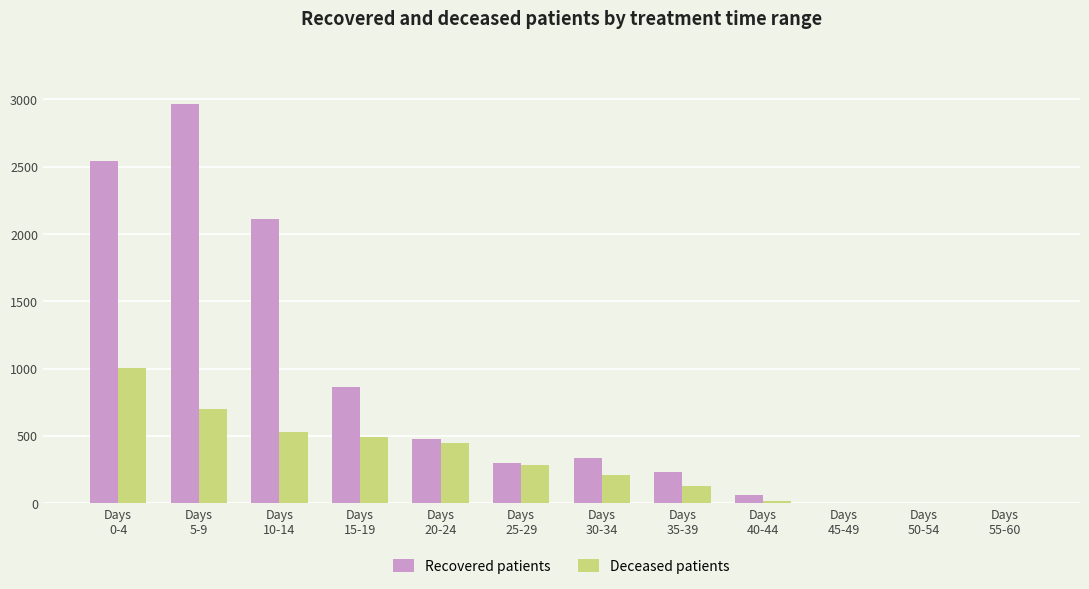

Which series has the largest total across all categories?

Recovered patients